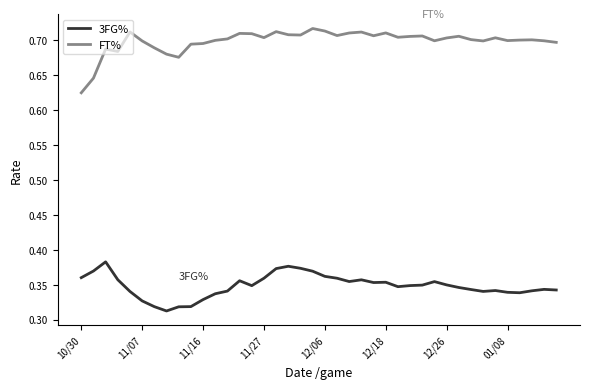

List the series in order of their overall mean, lowest first.

3FG%, FT%